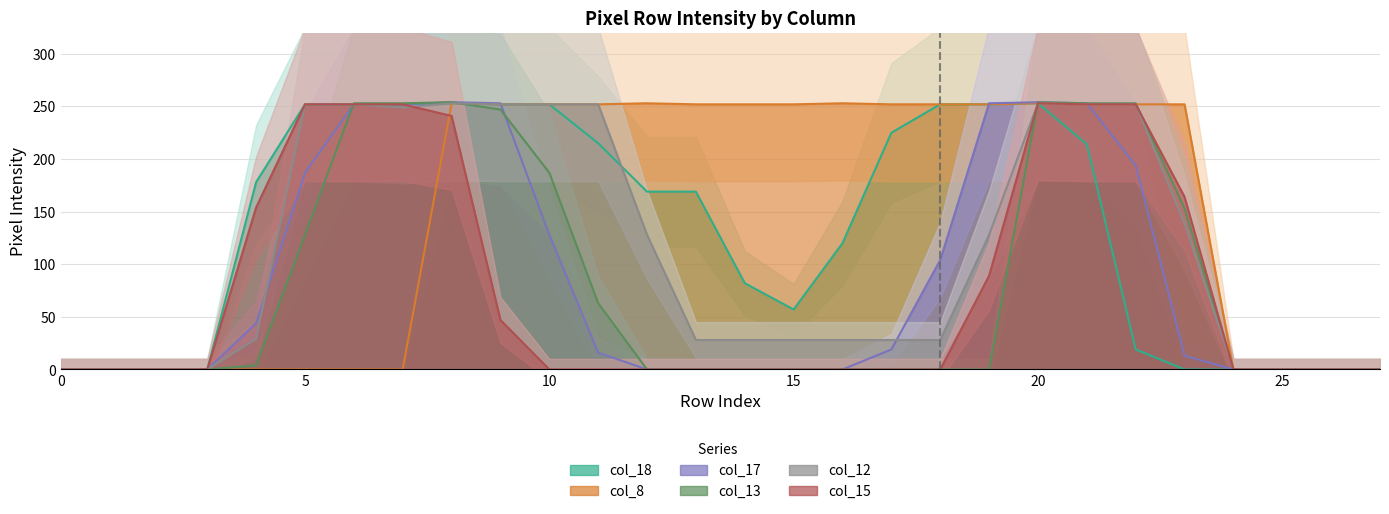

Where is the first local maximum for col_15?

20